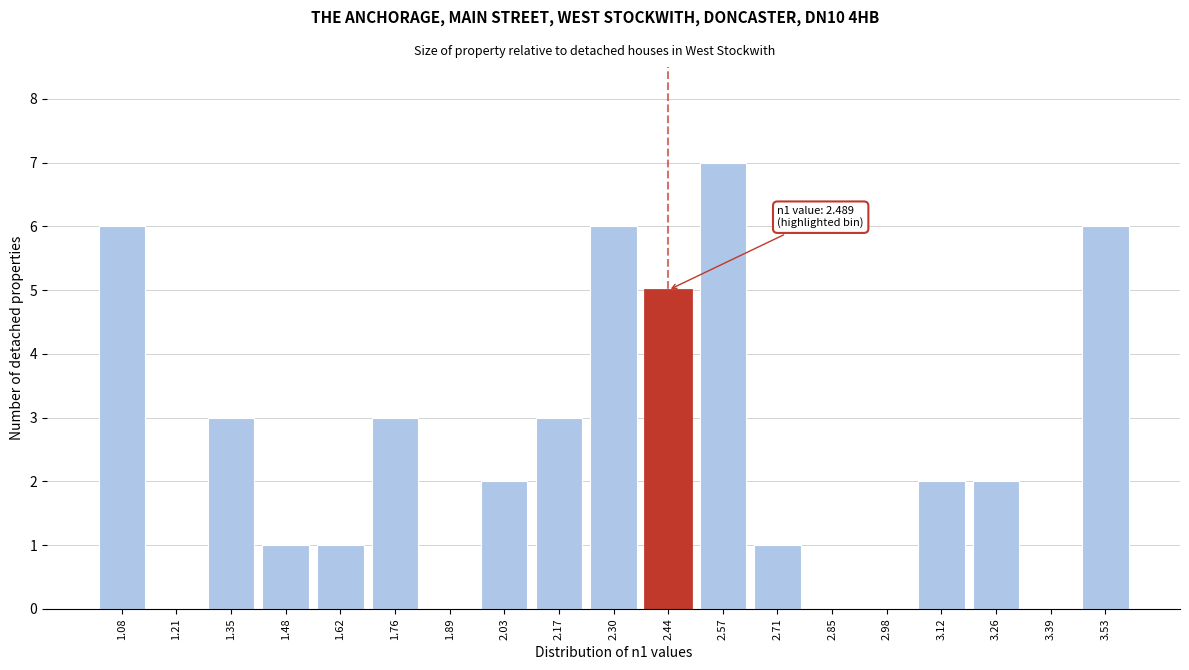

Reading left to right, list all the values displayed in this chart.

1.08=6	1.21=0	1.35=3	1.48=1	1.62=1	1.76=3	1.89=0	2.03=2	2.17=3	2.30=6	2.44=5	2.57=7	2.71=1	2.85=0	2.98=0	3.12=2	3.26=2	3.39=0	3.53=6